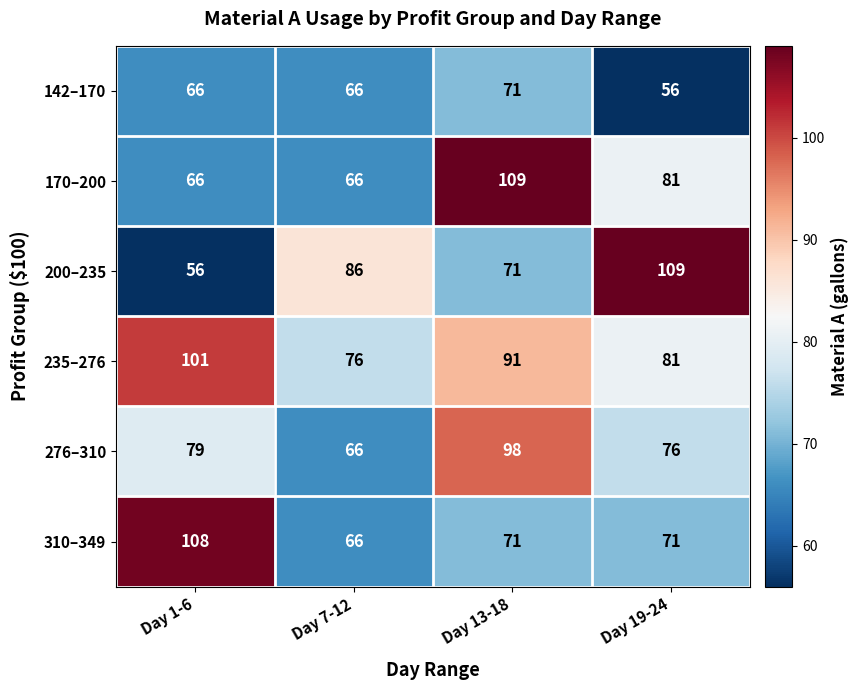

Reading left to right, what are all the values shown in this chart?

142–170: Day 1-6=66	Day 7-12=66	Day 13-18=71	Day 19-24=56
170–200: Day 1-6=66	Day 7-12=66	Day 13-18=109	Day 19-24=81
200–235: Day 1-6=56	Day 7-12=86	Day 13-18=71	Day 19-24=109
235–276: Day 1-6=101	Day 7-12=76	Day 13-18=91	Day 19-24=81
276–310: Day 1-6=79	Day 7-12=66	Day 13-18=98	Day 19-24=76
310–349: Day 1-6=108	Day 7-12=66	Day 13-18=71	Day 19-24=71